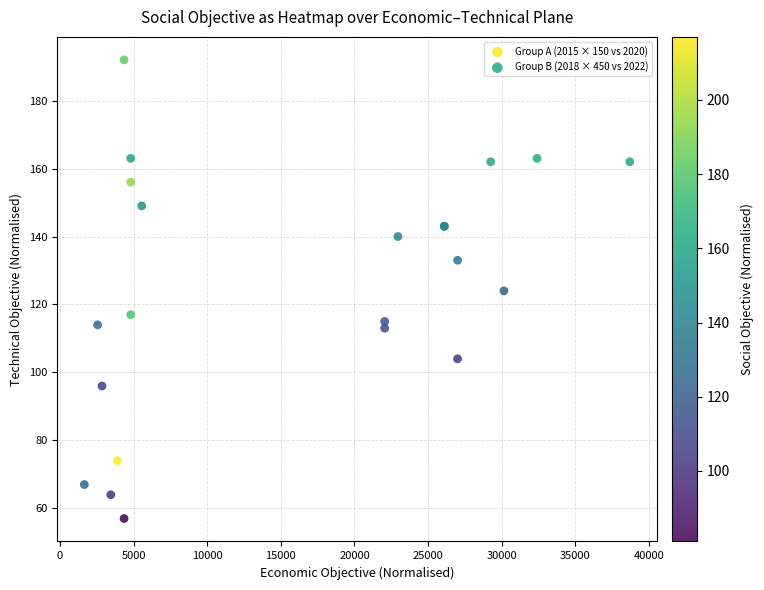

What are all the series names shown in the legend?

Group A (2015 × 150 vs 2020), Group B (2018 × 450 vs 2022)